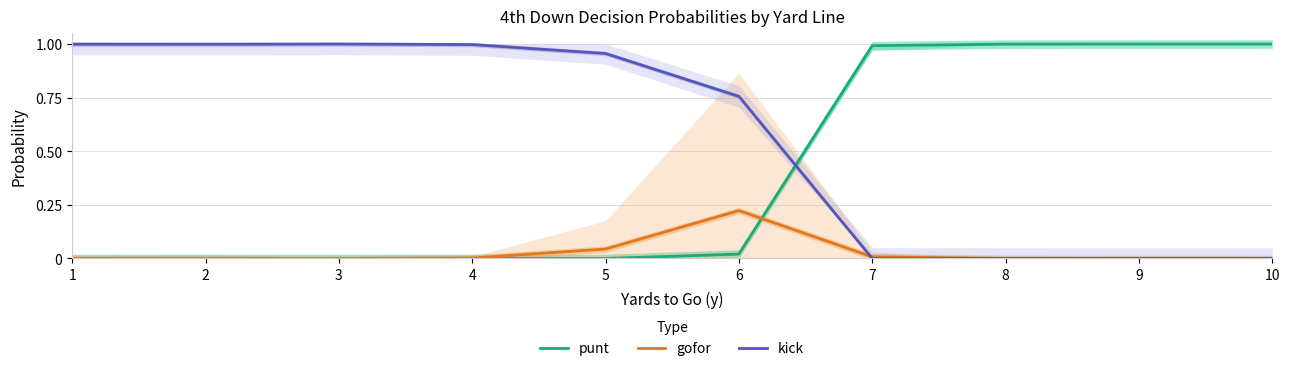

How many values in the punt series exceed 0?

5